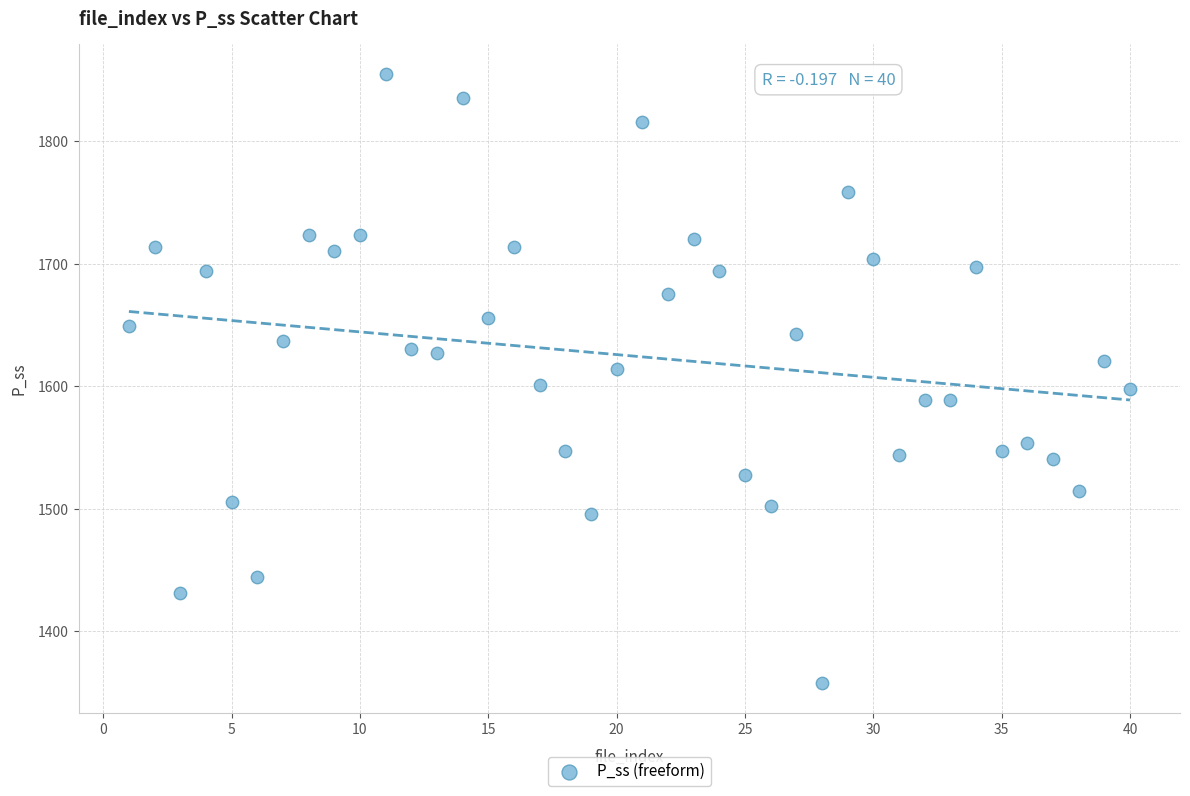

What is the range of X values (max minus min)?

39.0